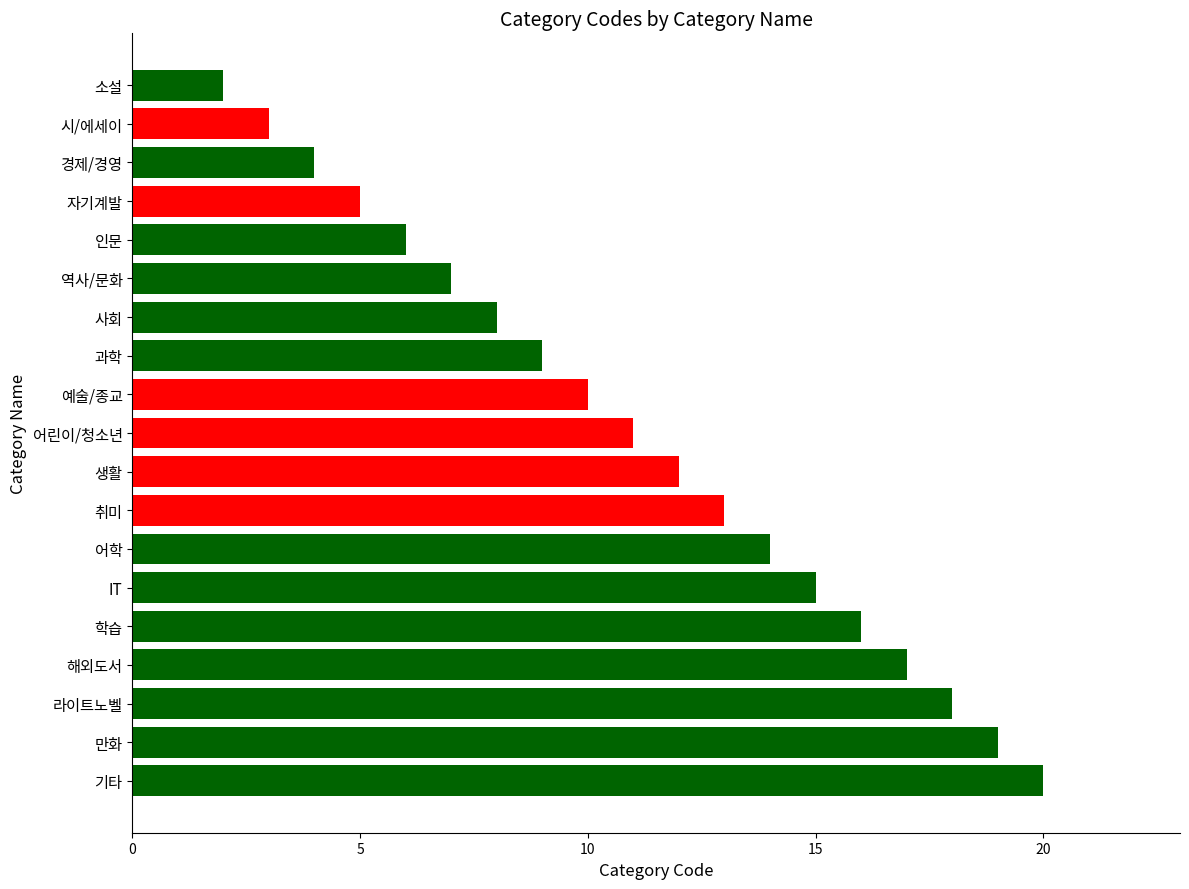

Are the bars horizontal?

Yes